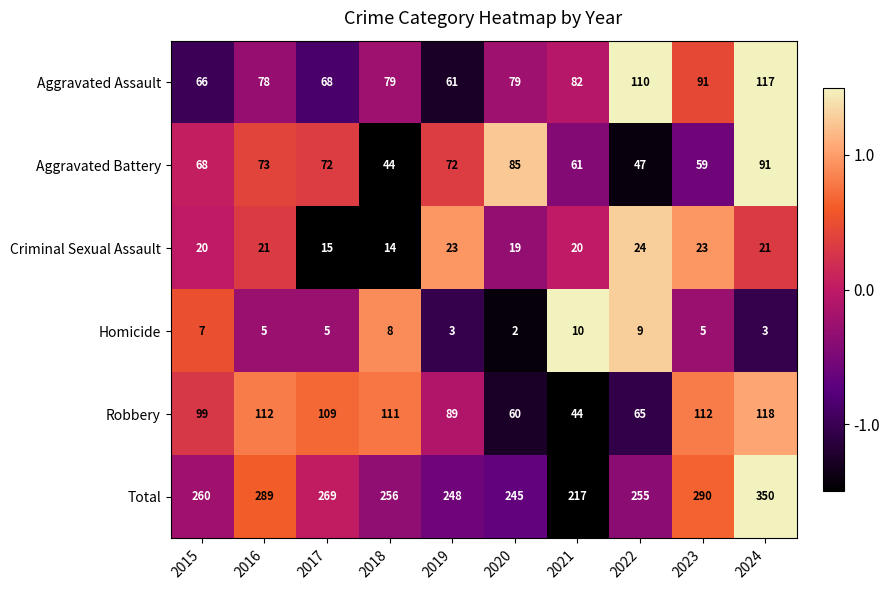

Is it true that Homicide equals 5 at 2018?

False